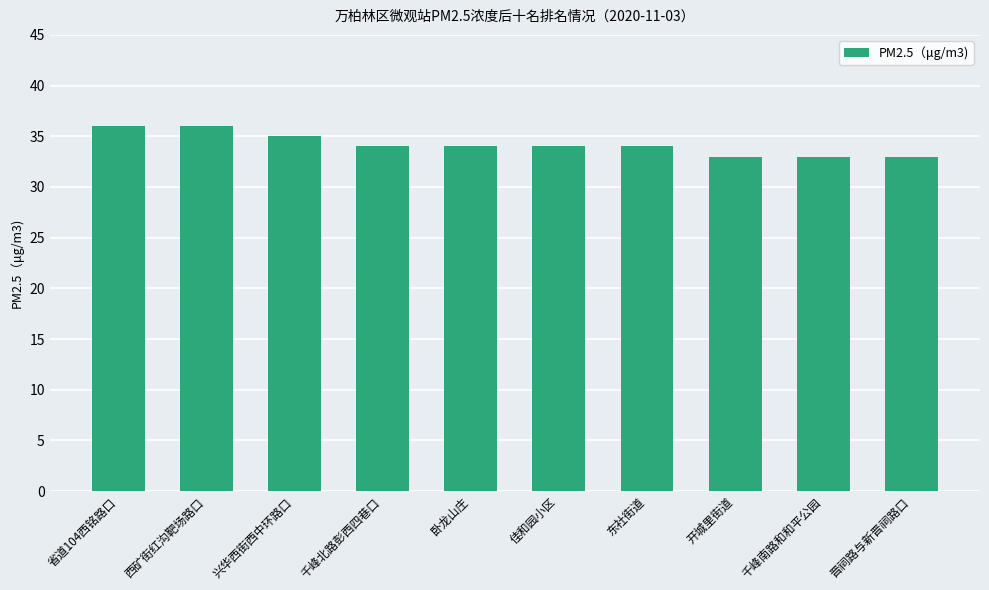

What is the smallest value displayed?

33